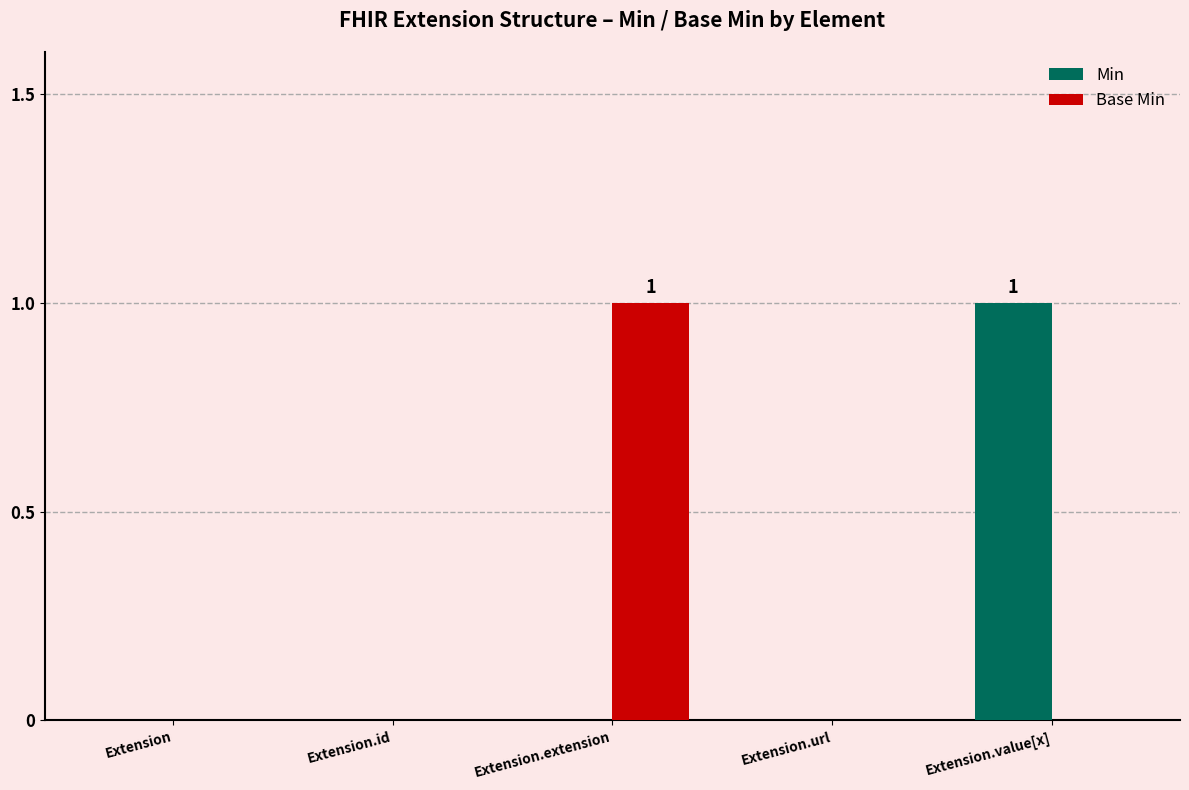

The Base Min series shows -1 at Extension.value[x]. True or false?

False